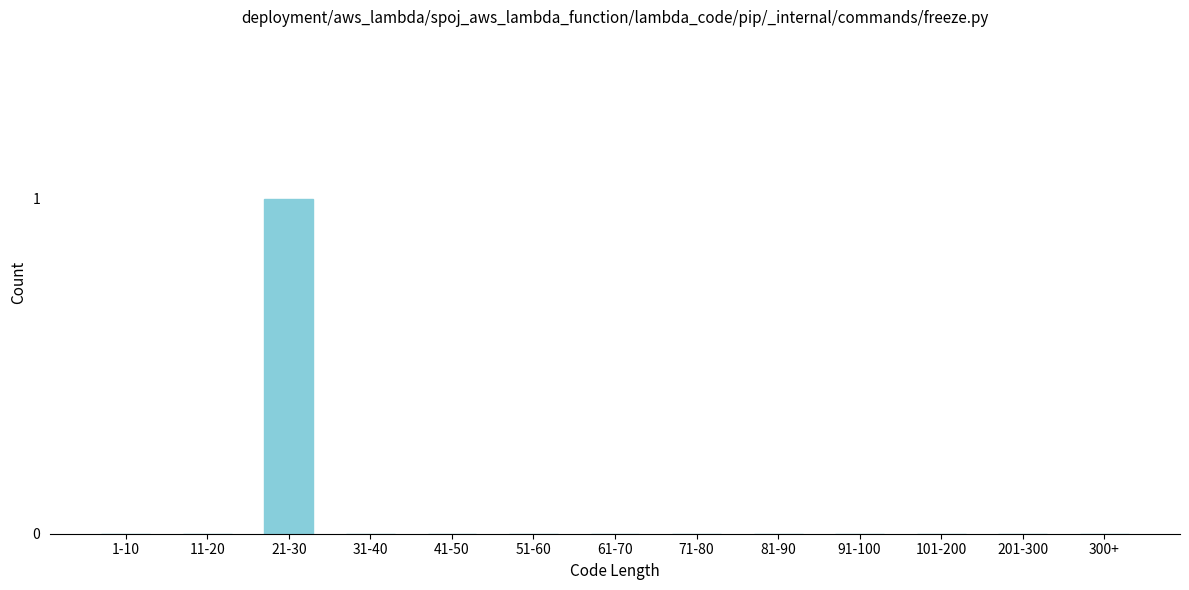

Reading right to left, list all the values displayed in this chart.

300+=0	201-300=0	101-200=0	91-100=0	81-90=0	71-80=0	61-70=0	51-60=0	41-50=0	31-40=0	21-30=1	11-20=0	1-10=0